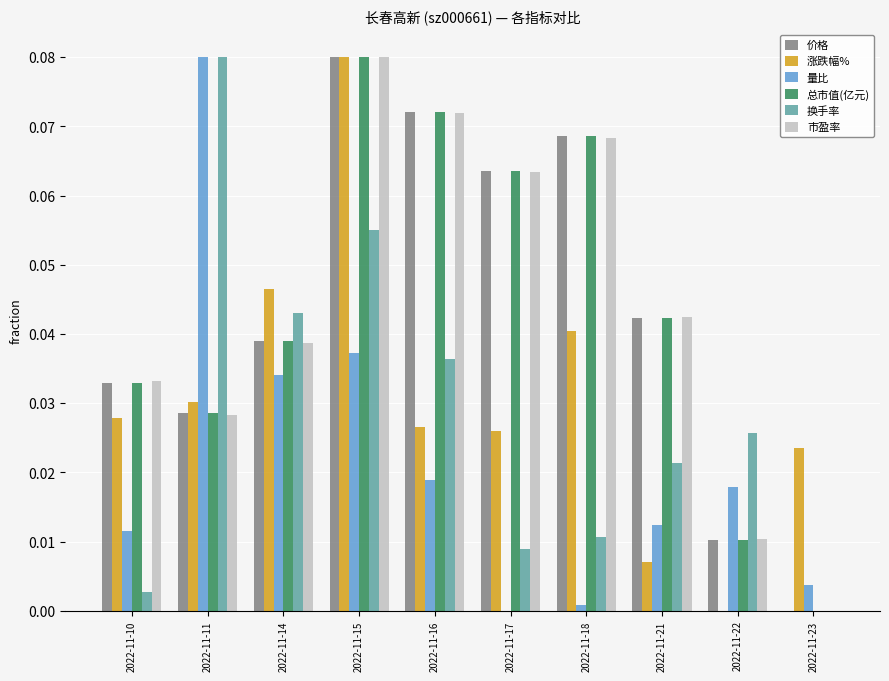

Is it true that 量比 equals 0.0 at 2022-11-18?

True